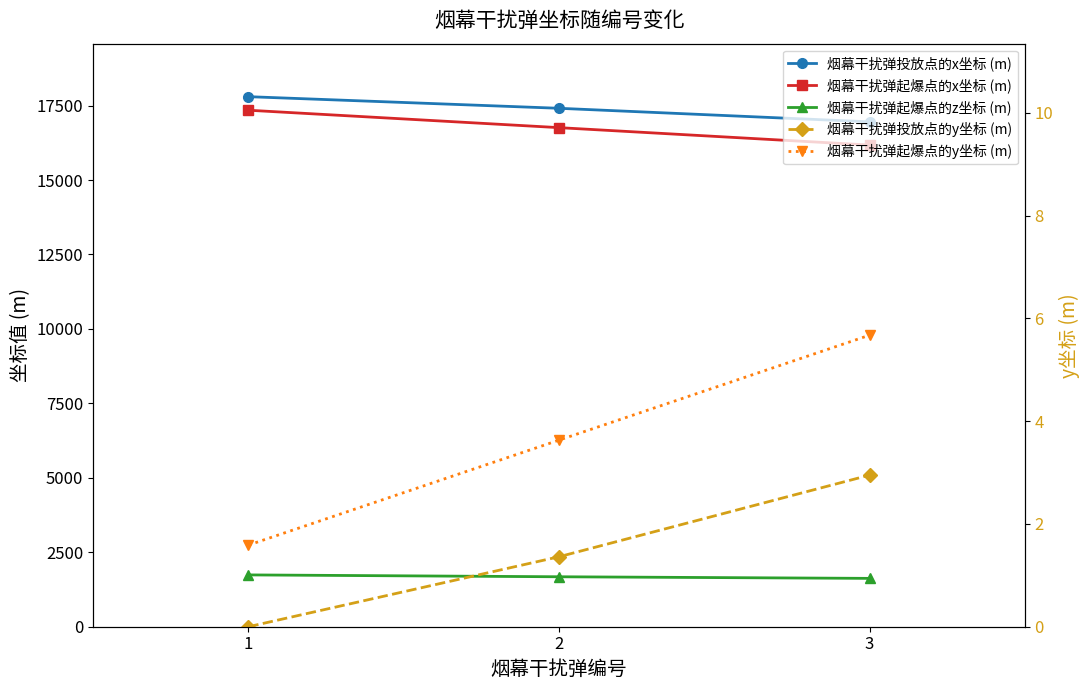

At which category is the sum across all series the highest?

1